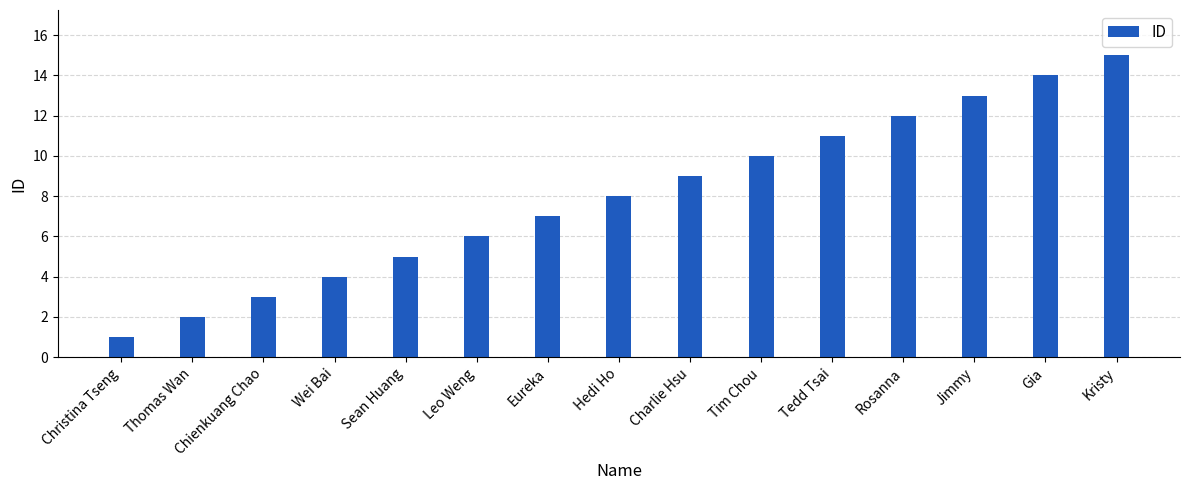

What is the sum of all values?

120